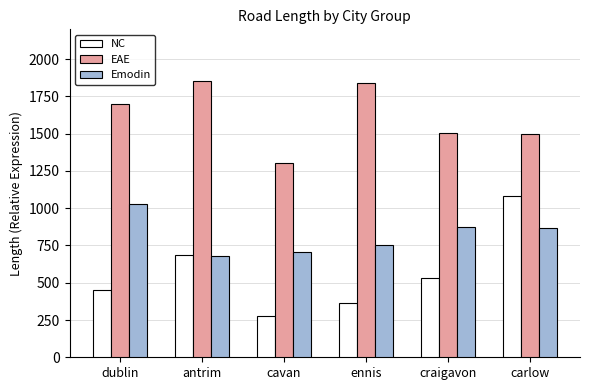

Which series changed the most between cavan and craigavon?

NC